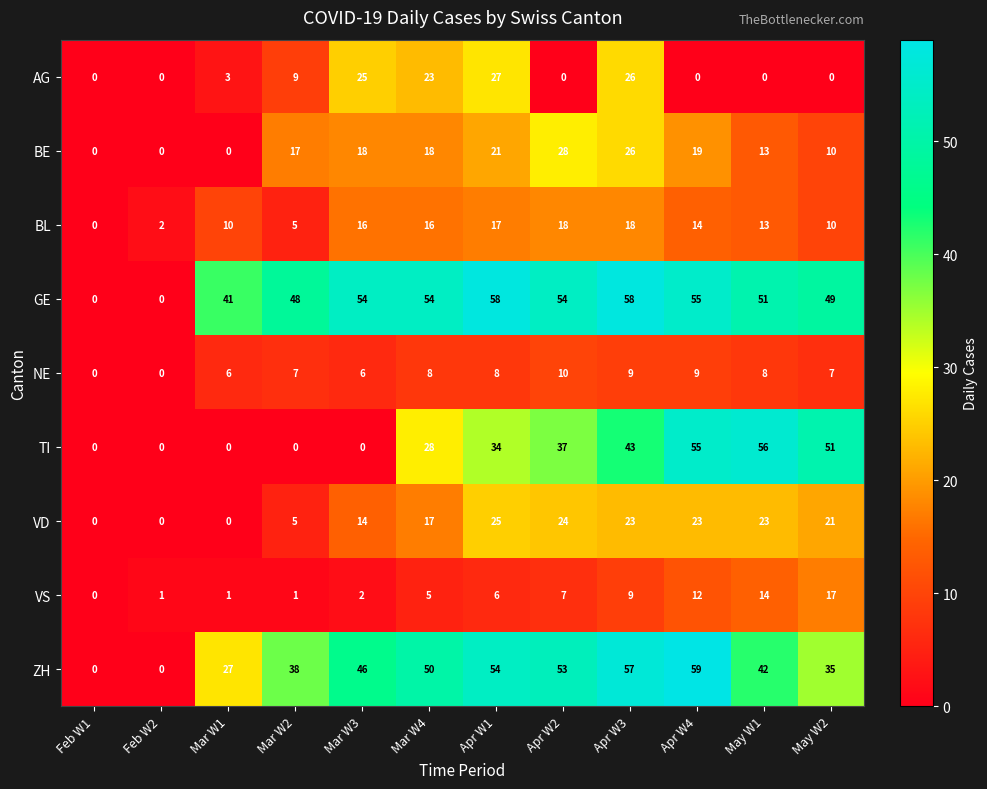

How many categories are shown in the chart?

12